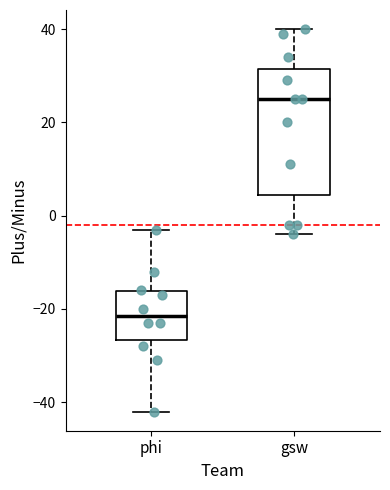

Where does the upper whisker of the box for phi end on the y-axis? The values are not printed on the chart, so give them approximately, as read against the axis.

-2